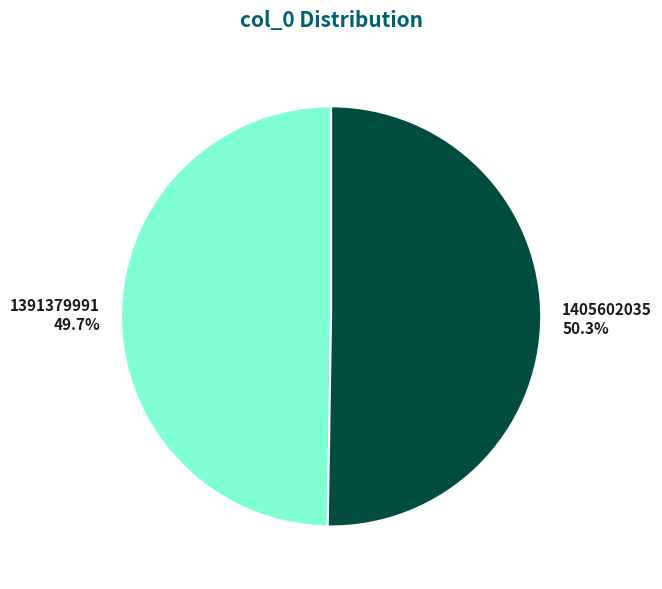

What is the total percentage of 1405602035 and 1391379991?

100.0%